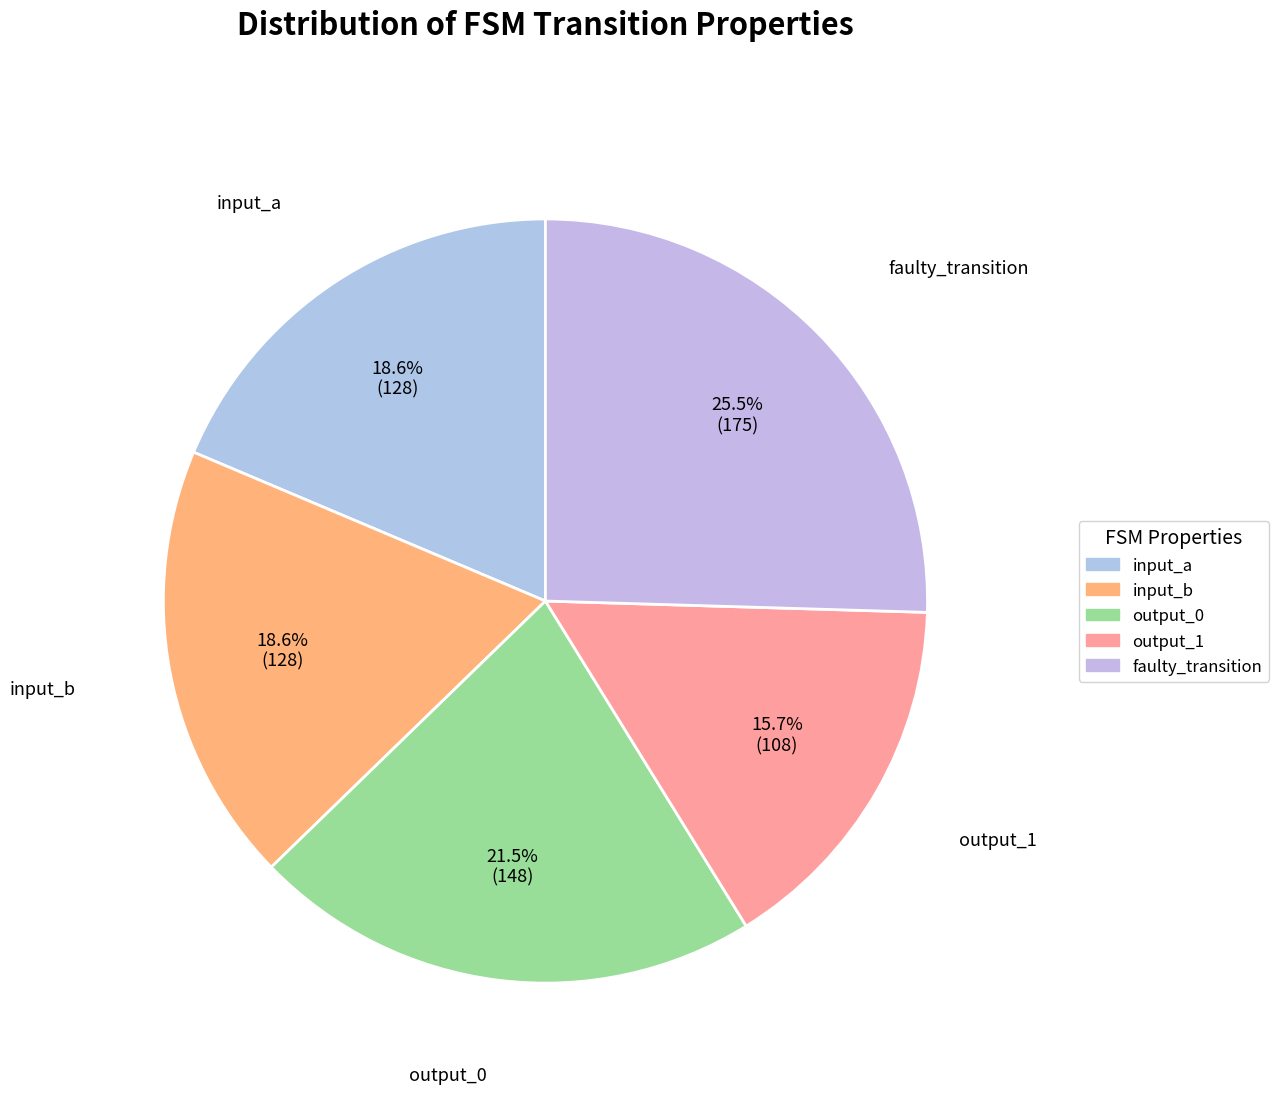

How many segments does this pie chart have?

5